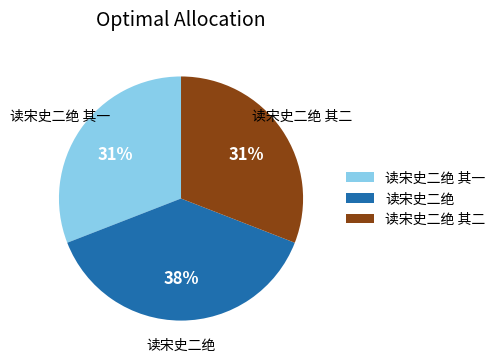

Is there any slice that represents more than half of the pie?

No